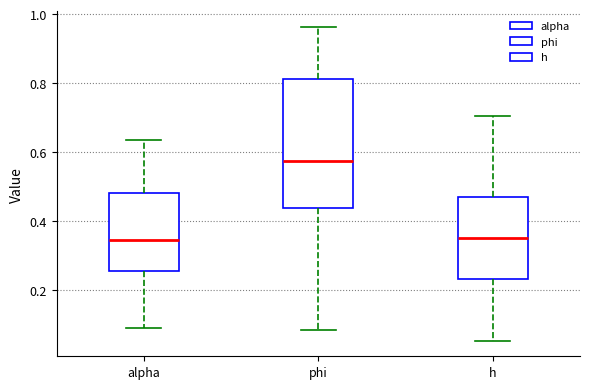

Comparing the boxes themselves (not the whiskers), which one is the tallest?

phi